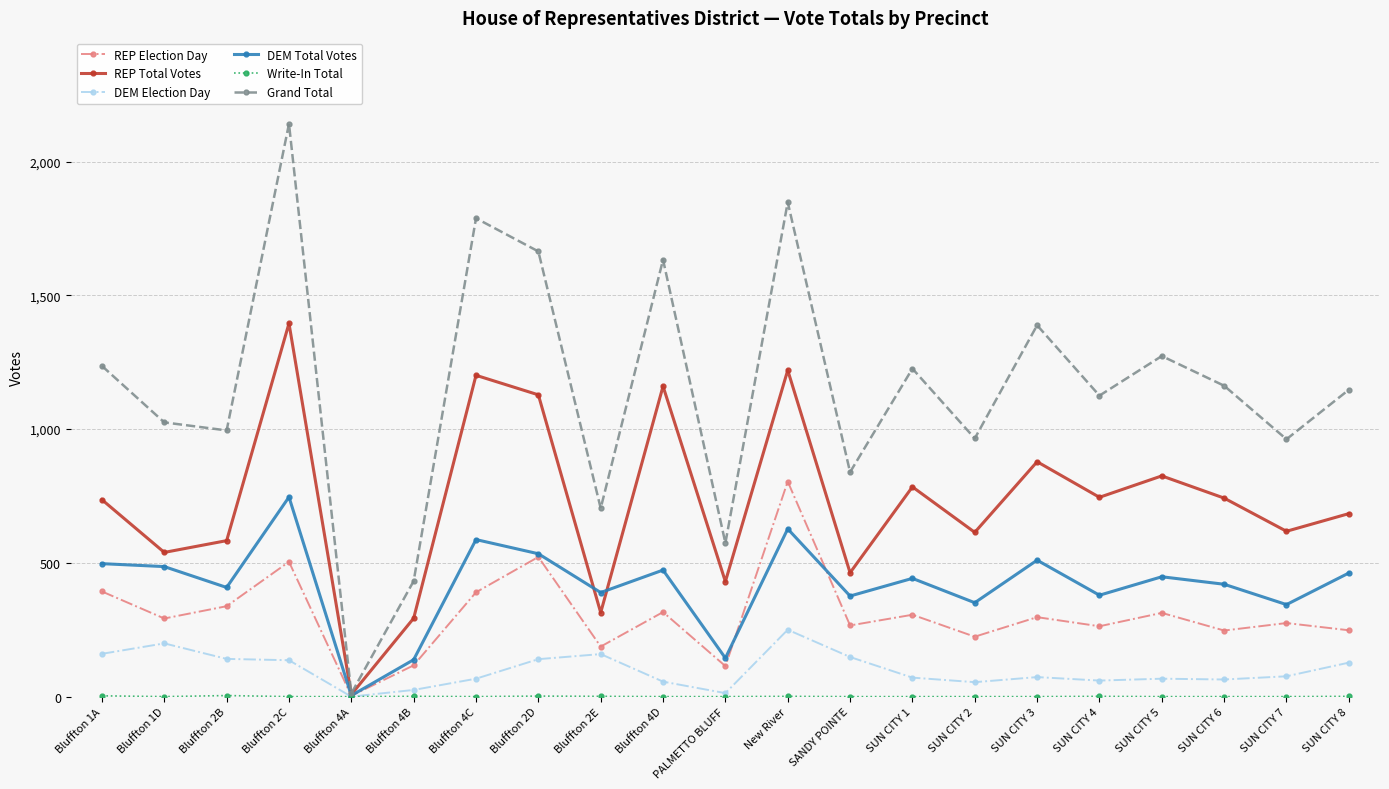

Where is the first local minimum for REP Total Votes?

Bluffton 1D